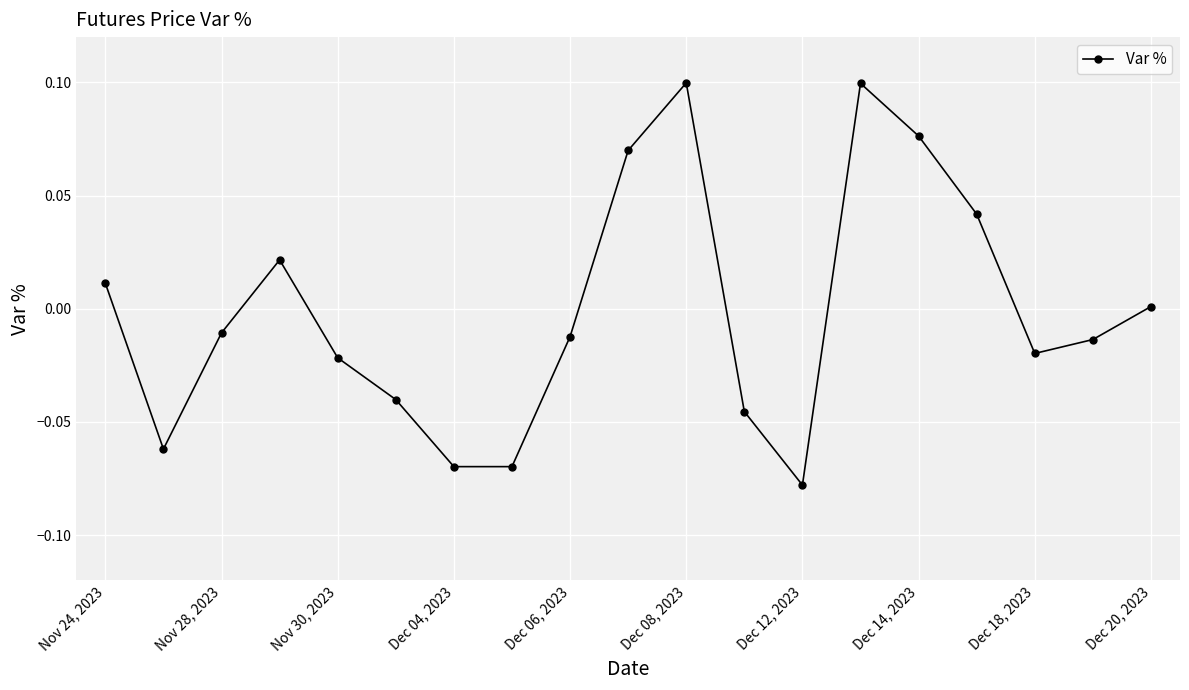

How many data points does each series have?

19